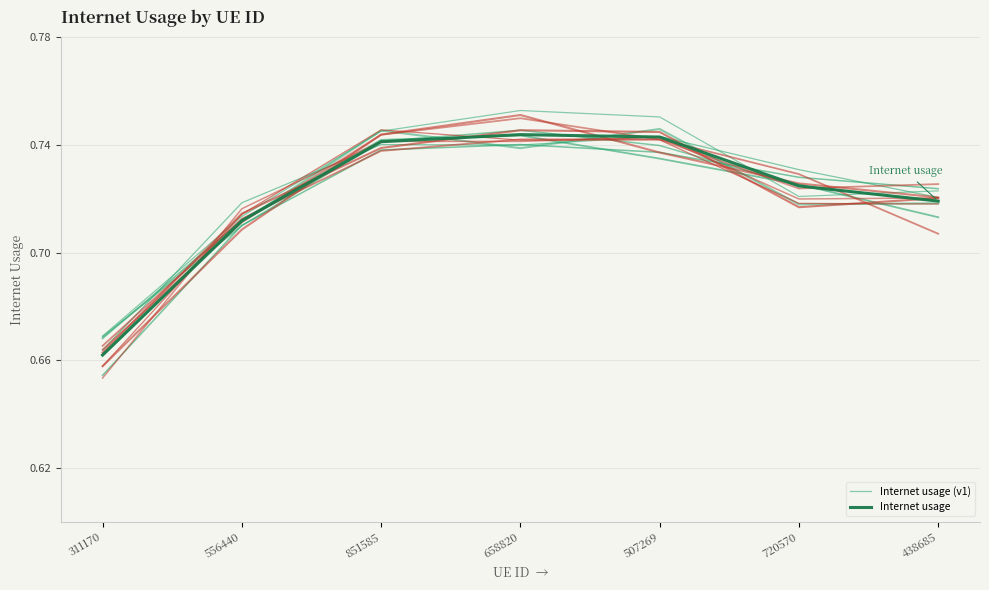

Does the chart display data point markers on the line(s)?

No